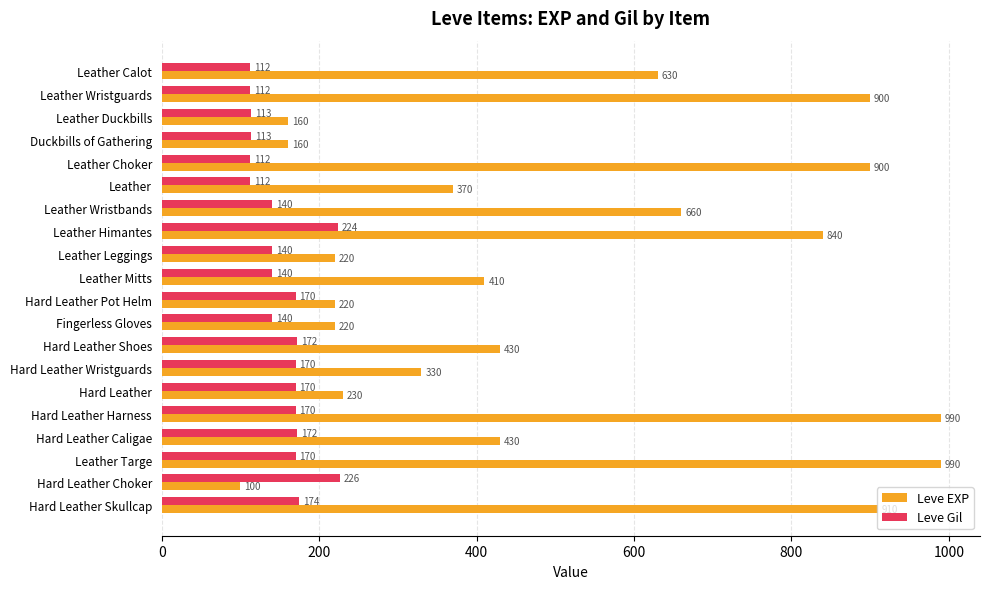

Where is Leve EXP nearest to the value 545?

Leather Calot